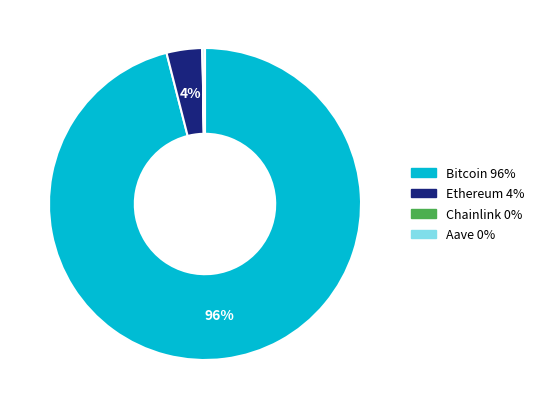

Which category accounts for the majority?

Bitcoin